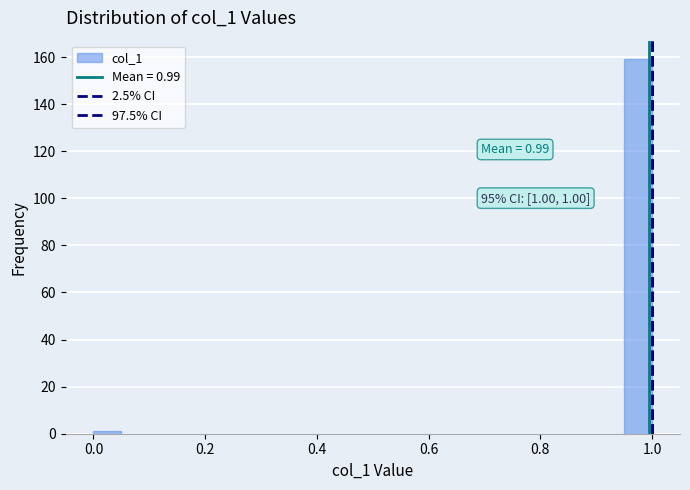

Read against the x-axis, roughly where is the centre of the tallest bar?

0.98